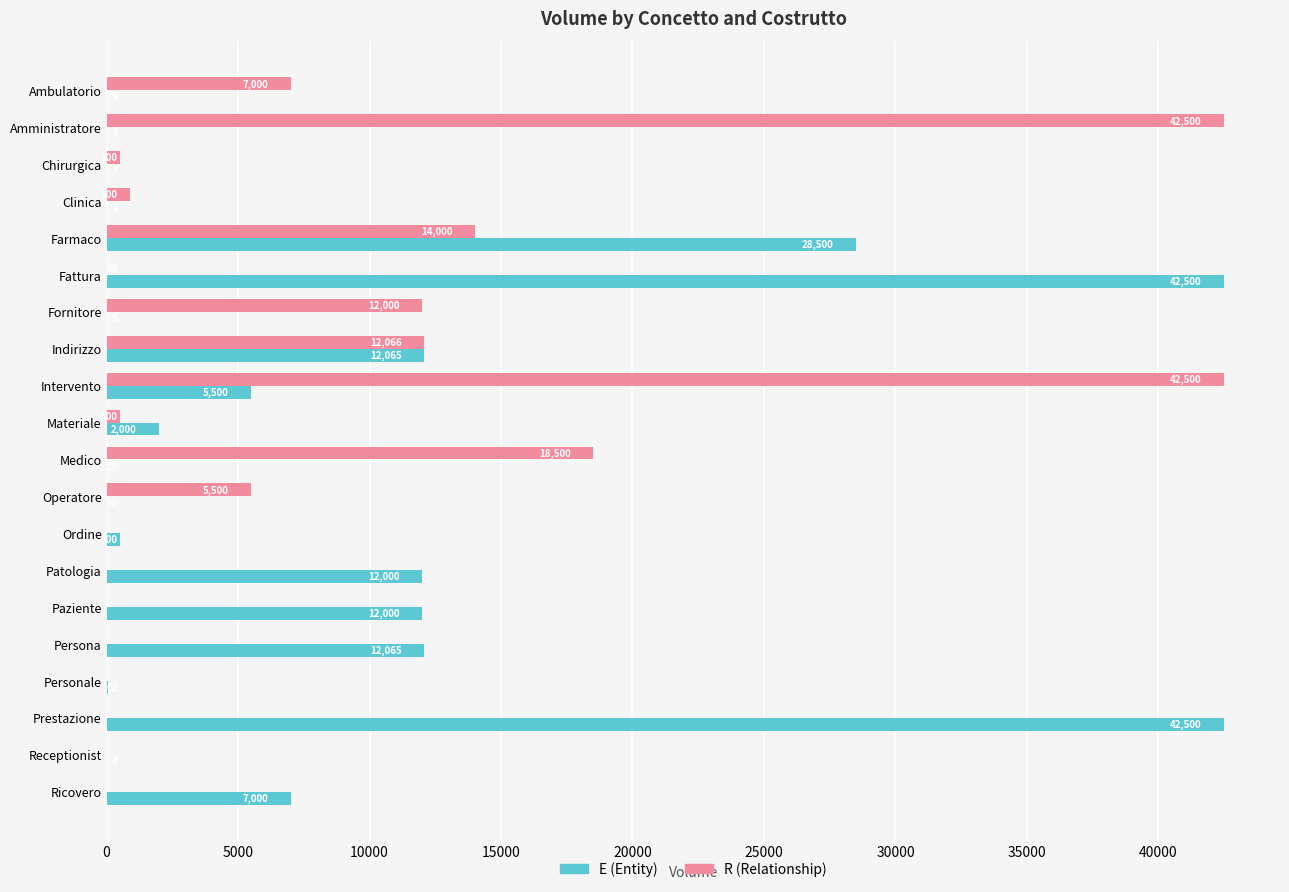

The E (Entity) series shows 5 at Fornitore. True or false?

True